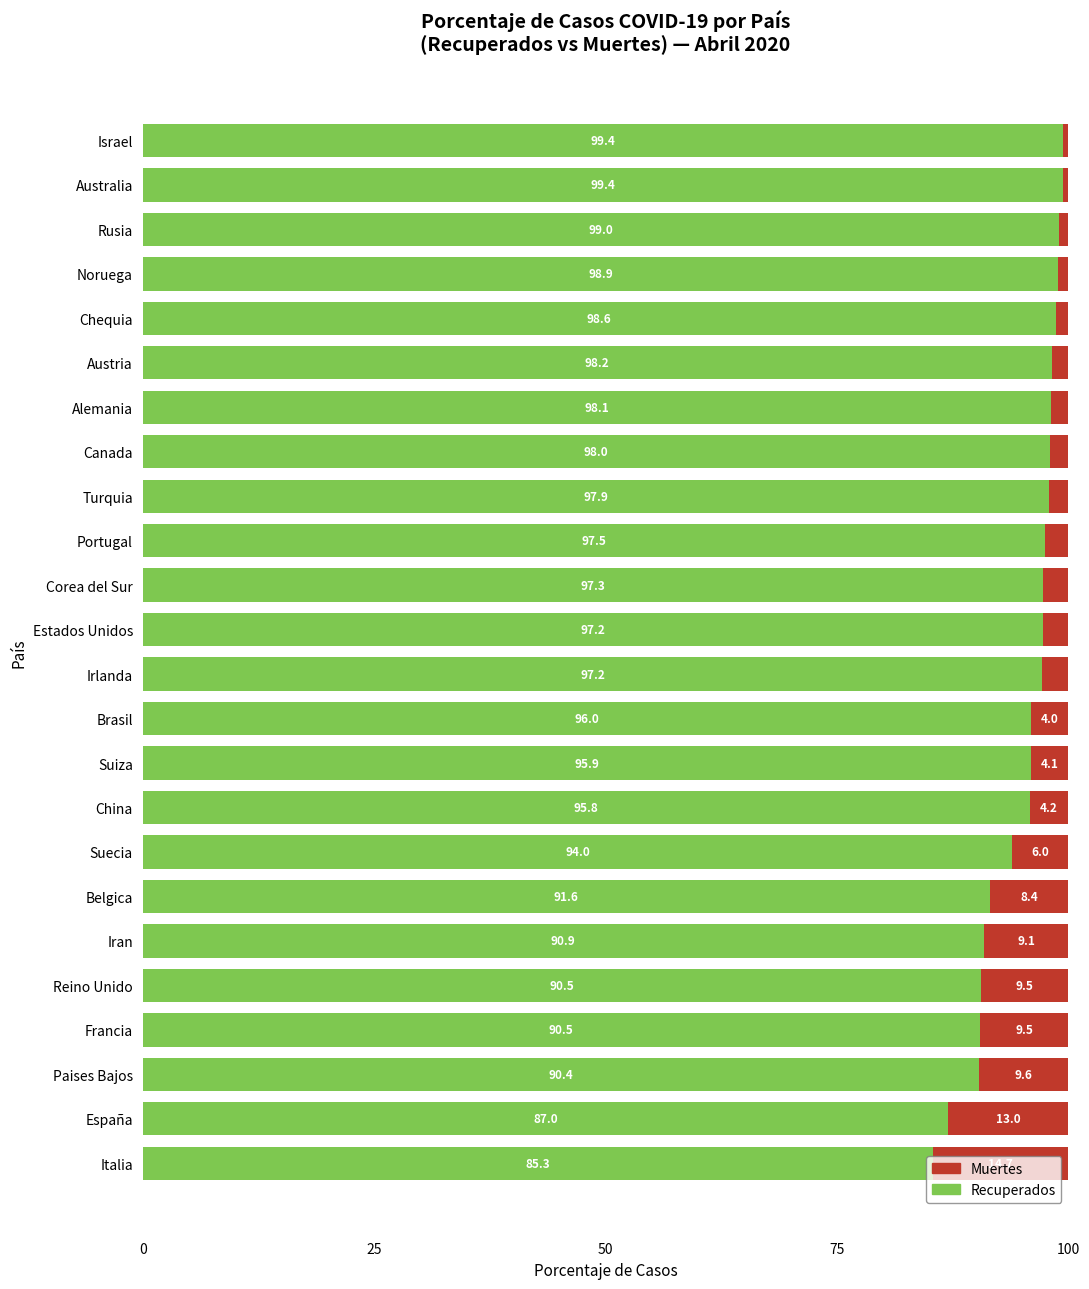

What are all the series names shown in the legend?

Muertes, Recuperados